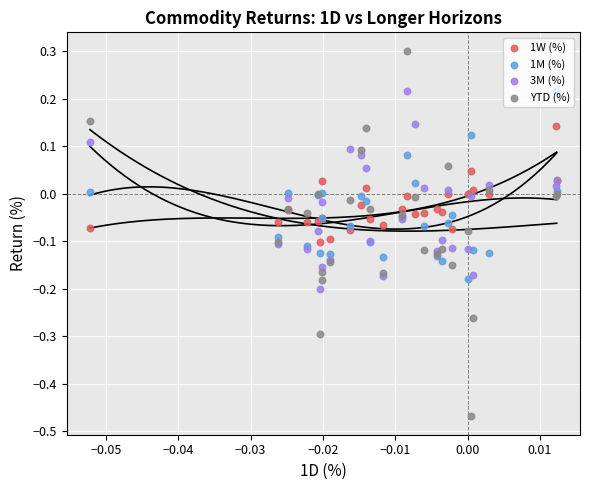

What are all the series names shown in the legend?

1W (%), 1M (%), 3M (%), YTD (%)